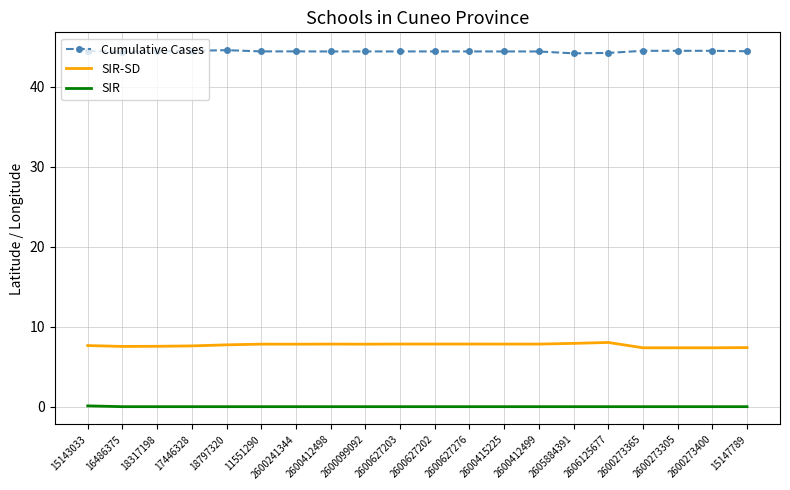

Which series has the largest total across all categories?

Cumulative Cases